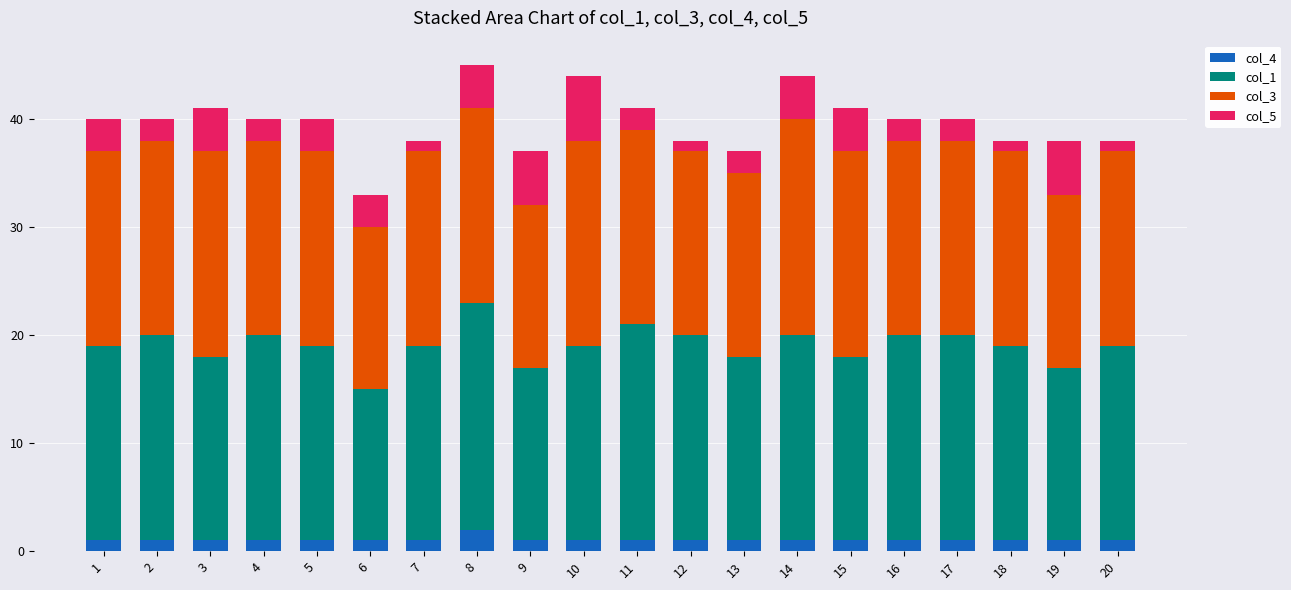

What is the total value across all series at 11?

41